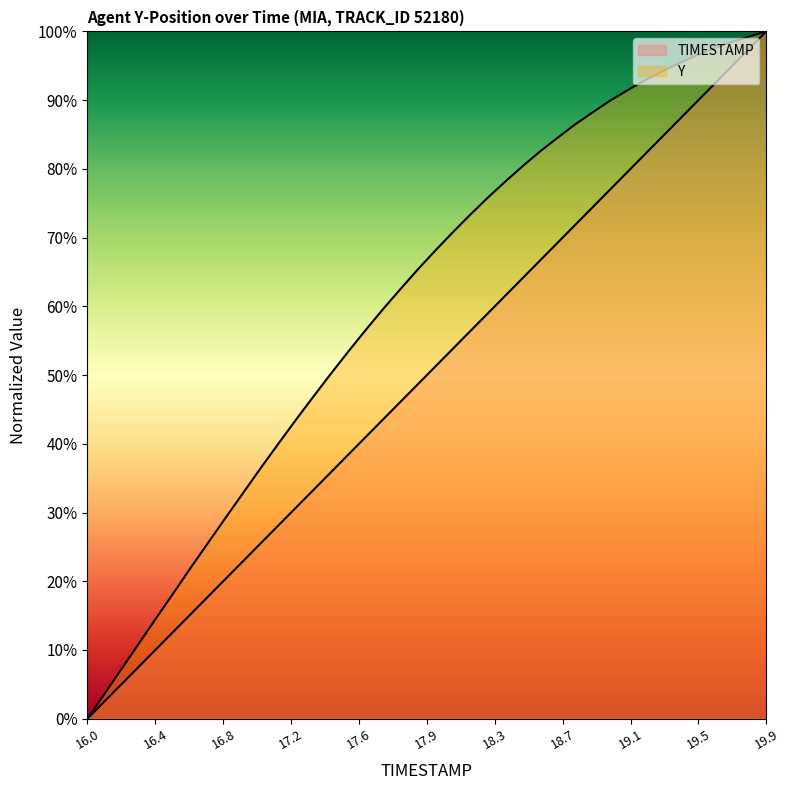

True or false: TIMESTAMP has more than 0 interior local peaks.

False